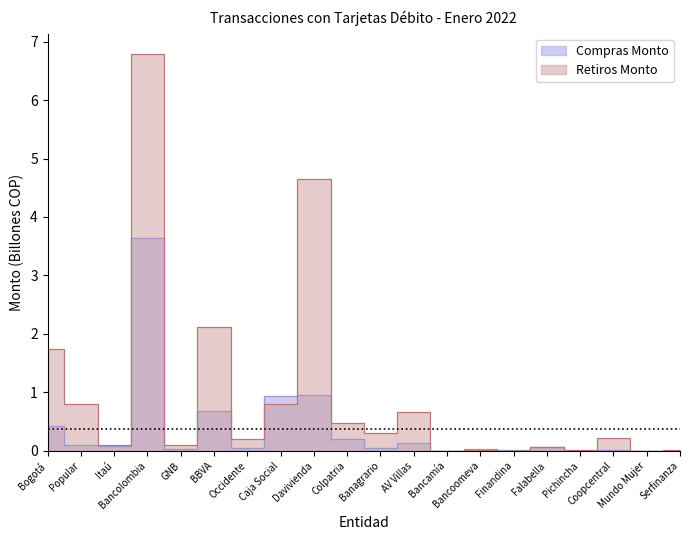

Which has a higher value, Bogotá or Banagrario?

Bogotá